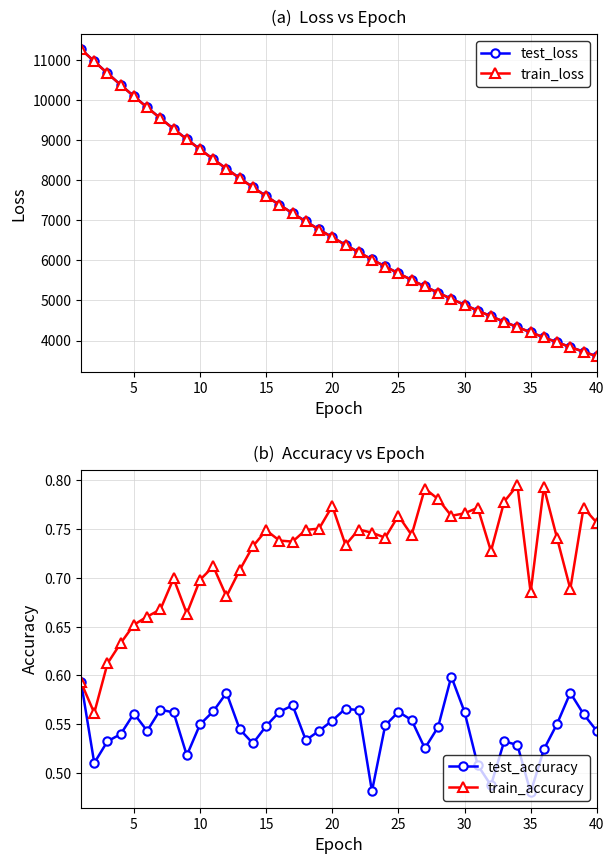

At which label does test_loss reach its minimum?

40